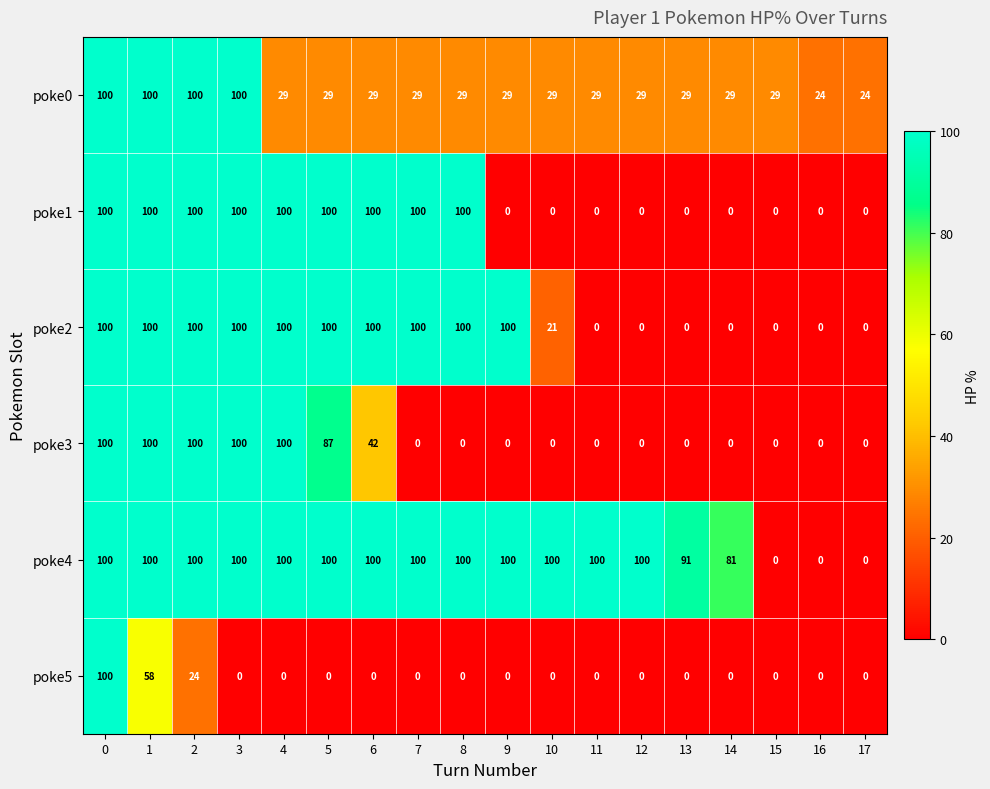

The poke3 series shows 0 at 8. True or false?

True